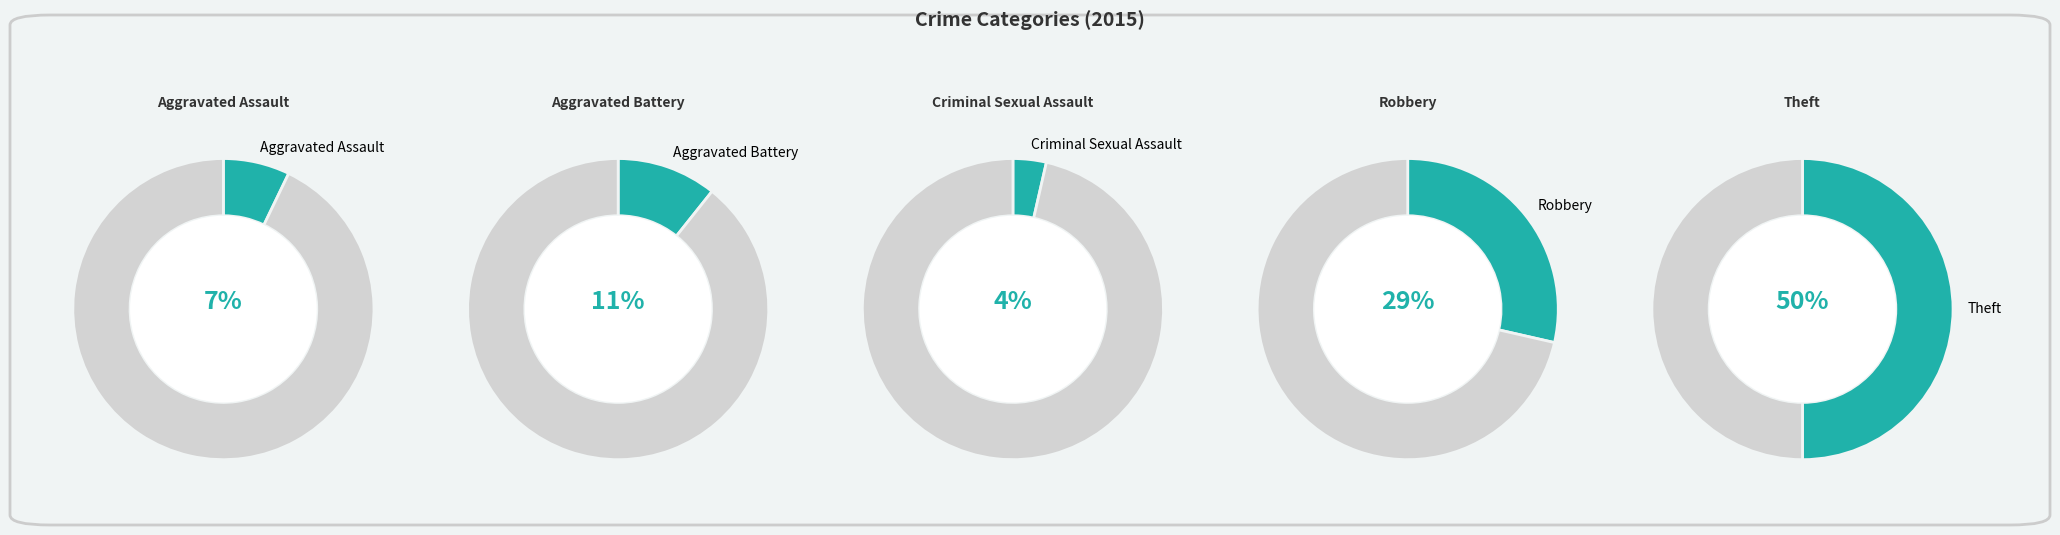

Combined, what portion of the pie is Theft and Aggravated Assault?

57.1%